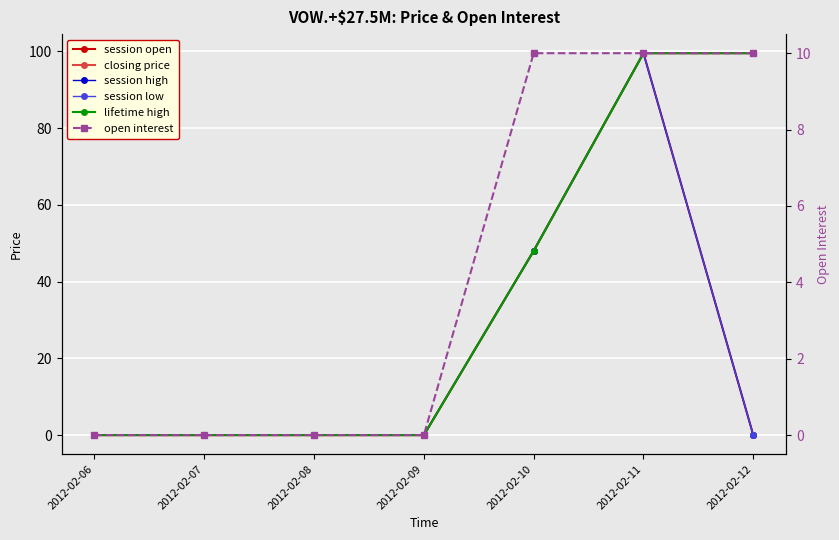

What are all the series names shown in the legend?

session open, closing price, session high, session low, lifetime high, open interest